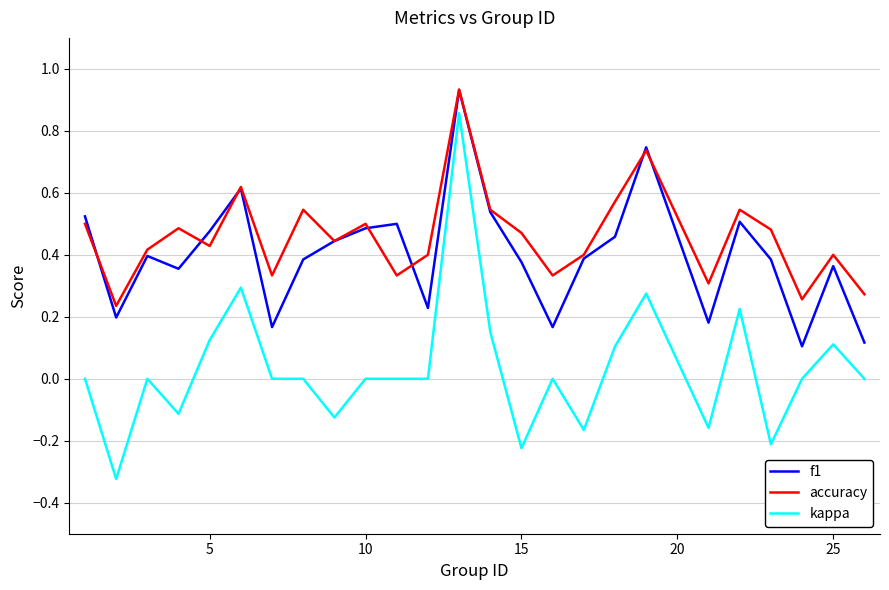

True or false: f1 and kappa intersect in this chart.

False